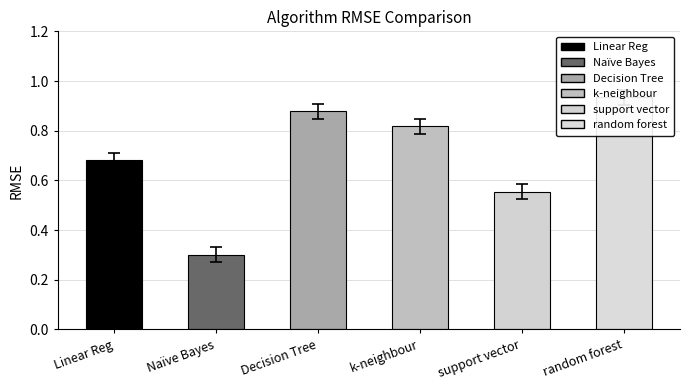

What is the maximum value shown in the chart?

0.9